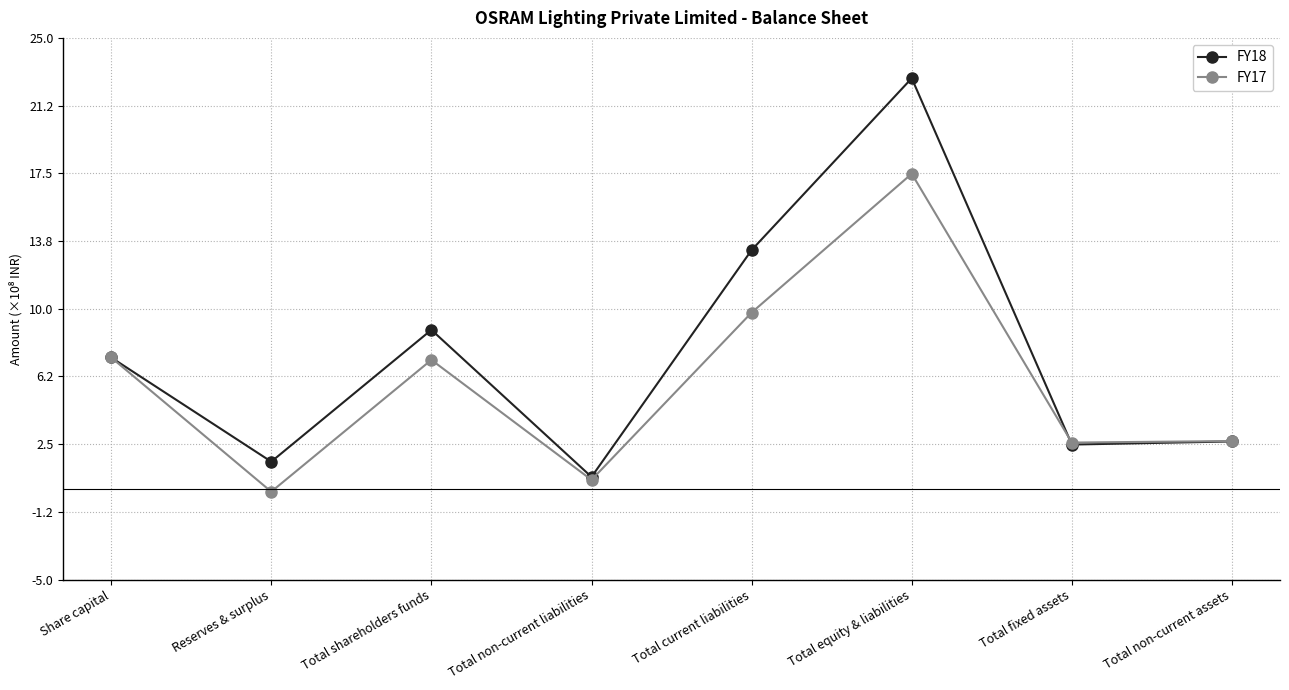

What is the minimum value shown in the chart?

-13317000